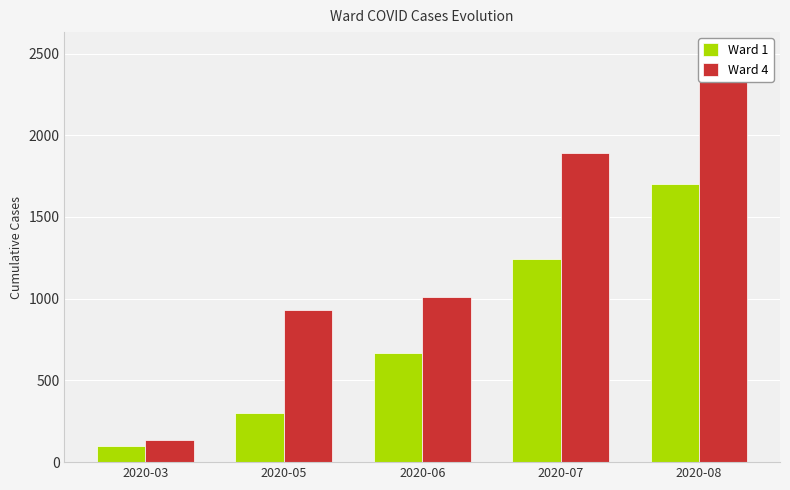

At which category is the sum across all series the highest?

2020-08